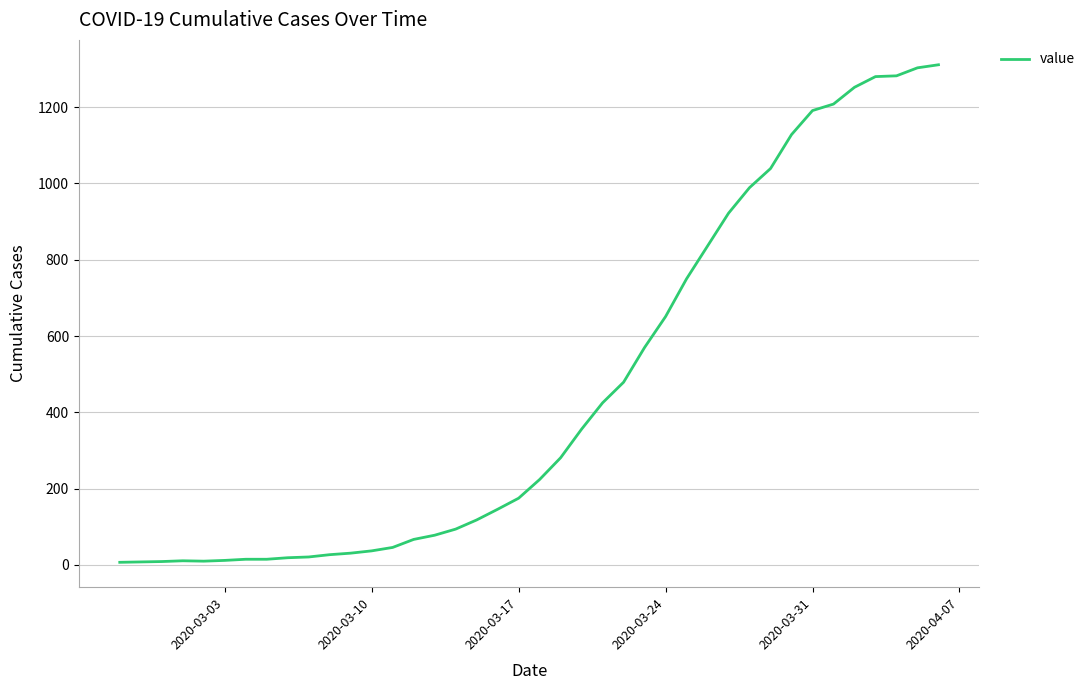

What is the smallest value displayed?

7